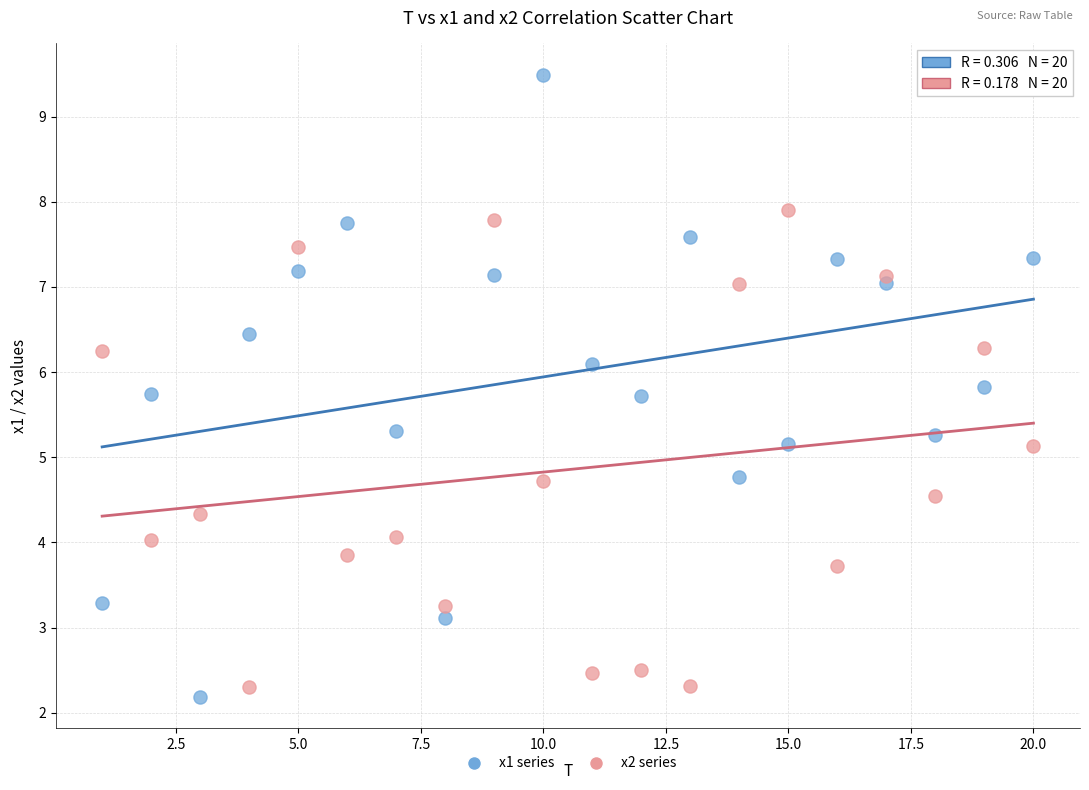

Across all data points, what is the range of Y values (max minus min)?

7.3